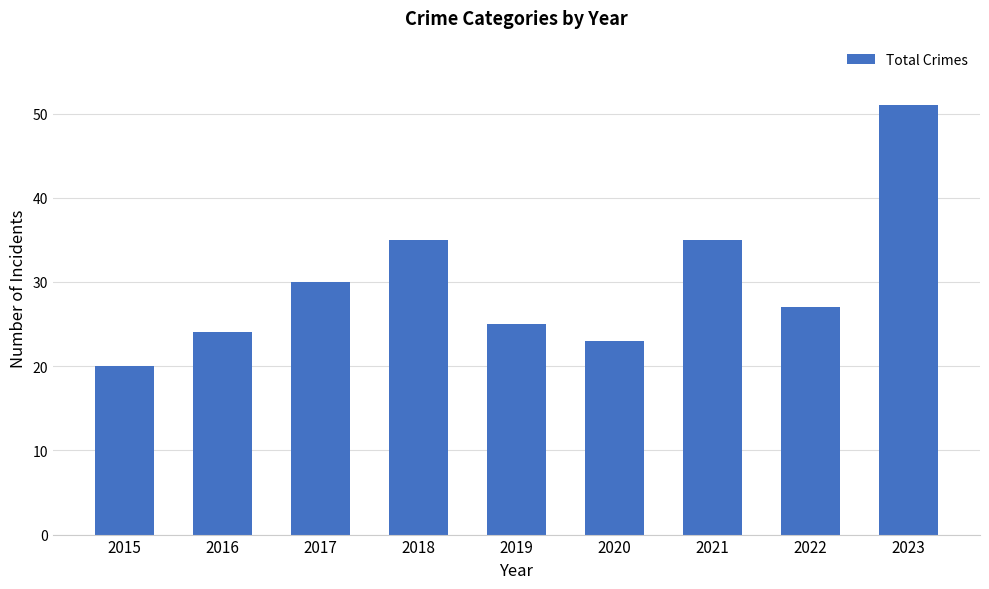

How many values are below 27?

4